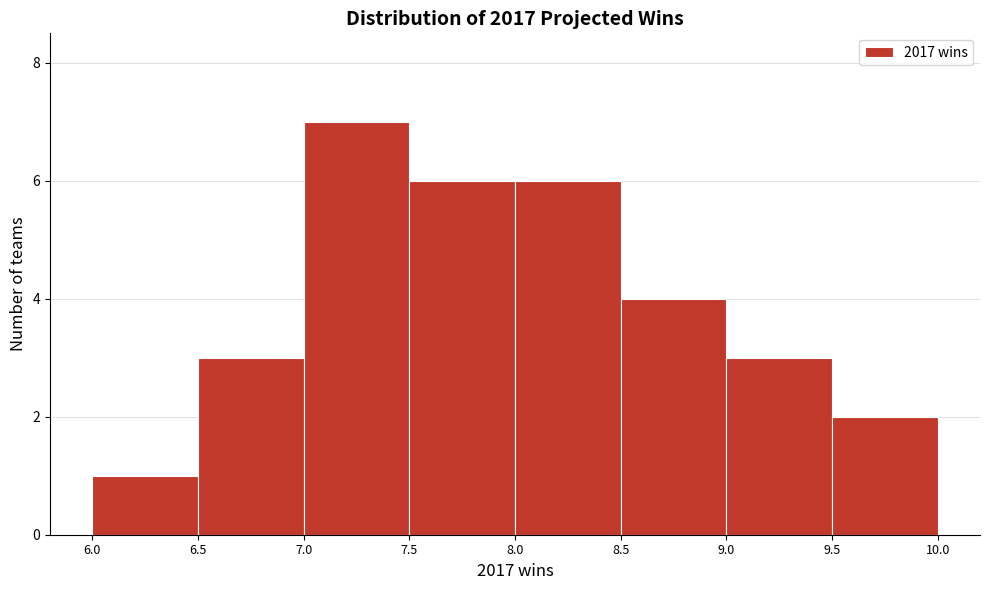

Reading left to right, list every bar in this chart as the range it spans on the x-axis followed by its height. The values are not printed on the chart, so give them approximately, as read against the axis.

6.0 to 6.5: 1
6.5 to 7.0: 3
7.0 to 7.5: 7
7.5 to 8.0: 6
8.0 to 8.5: 6
8.5 to 9.0: 4
9.0 to 9.5: 3
9.5 to 10.0: 2